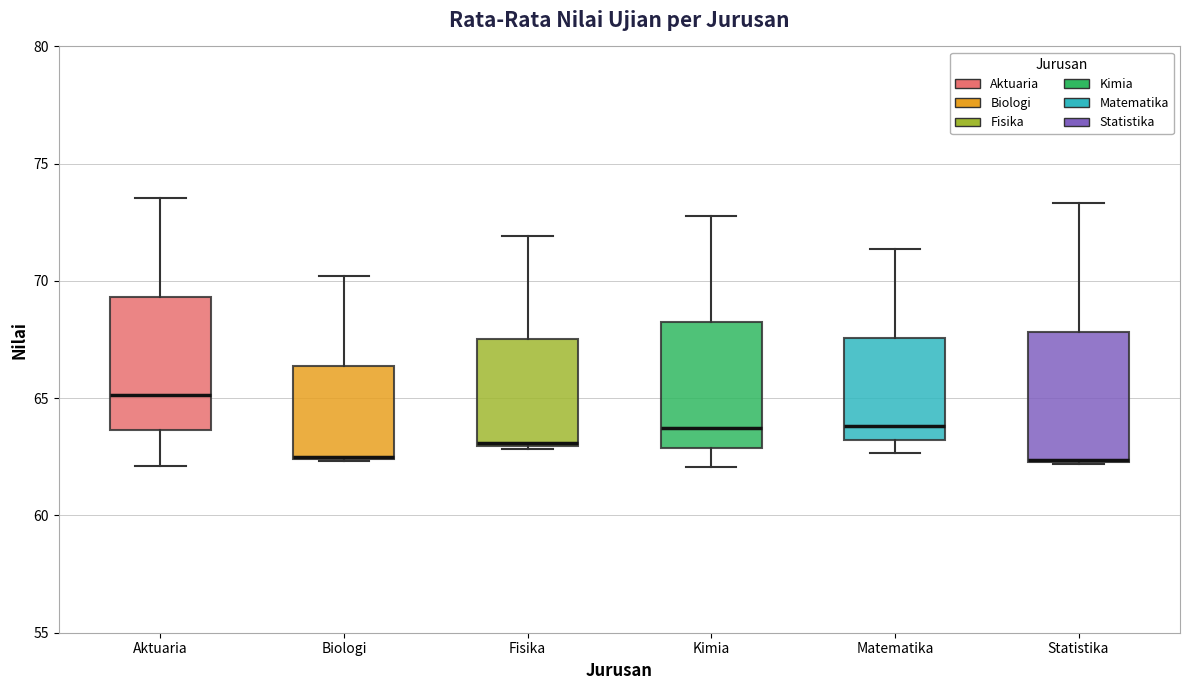

Reading left to right, transcribe this box plot: for each box, give where its median line is, the range the box spans, and where its two whiskers end, as read against the y-axis. The values are not printed on the chart, so give them approximately, as read against the axis.

Aktuaria: median 65.0, box 63.5 to 69.5, whiskers 62.0 to 73.5
Biologi: median 62.5 (drawn on the box's lower edge), box 62.5 to 66.5, whiskers 62.5 to 70.0
Fisika: median 63.0, box 63.0 to 67.5, whiskers 63.0 to 72.0
Kimia: median 63.5, box 63.0 to 68.0, whiskers 62.0 to 73.0
Matematika: median 64.0, box 63.0 to 67.5, whiskers 62.5 to 71.5
Statistika: median 62.5 (drawn on the box's lower edge), box 62.5 to 68.0, whiskers 62.0 to 73.5